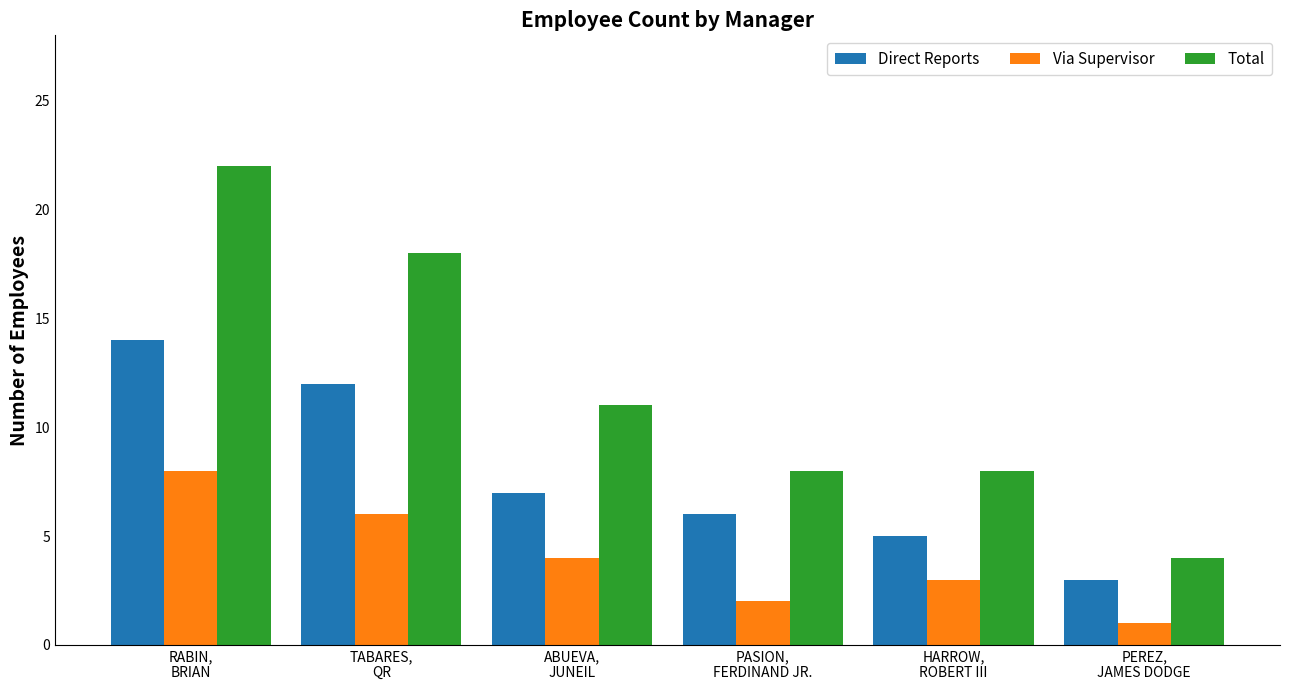

What is the approximate value of Via Supervisor at PEREZ,
JAMES DODGE?

1